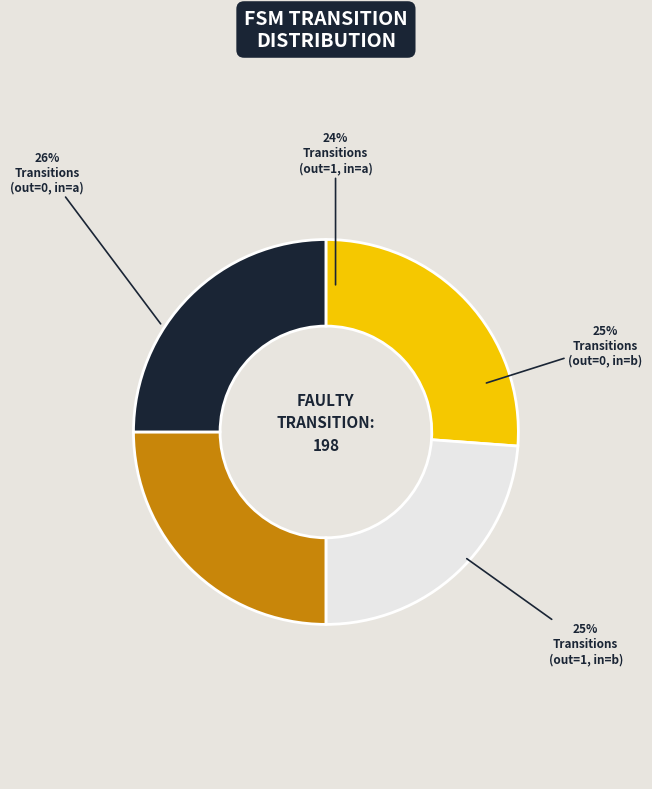

How many slices are in this pie chart?

4